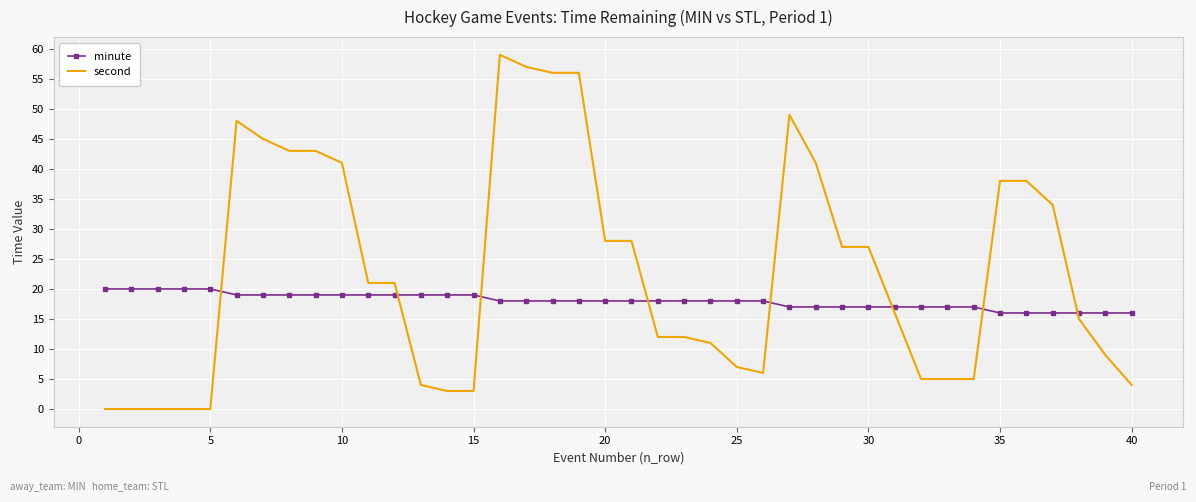

List the series in order of their peak value, lowest first.

minute, second